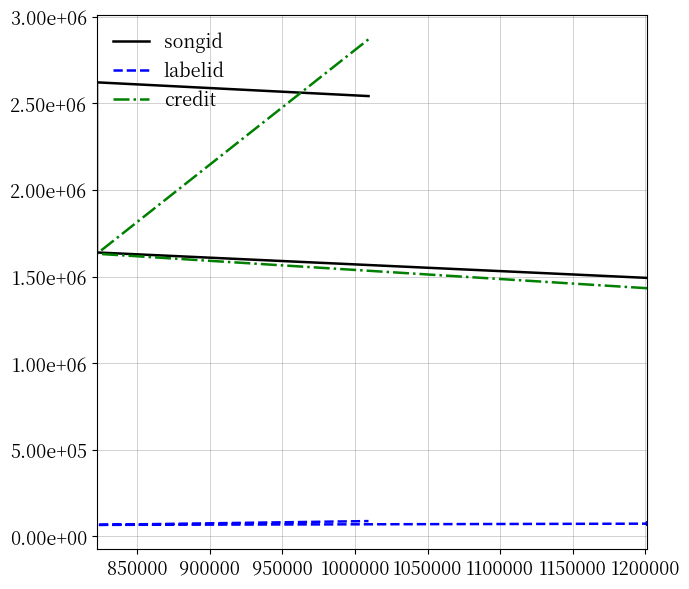

What is the difference between the maximum and minimum values in the songid series?

1128856